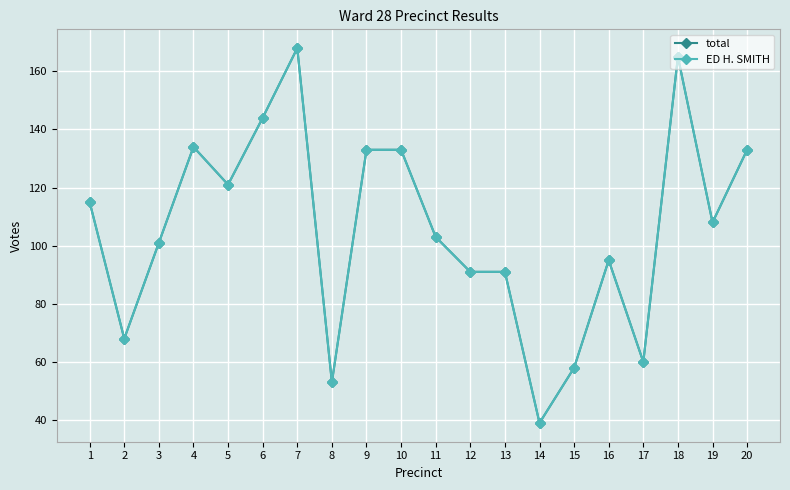

Does the chart have visible grid lines?

Yes